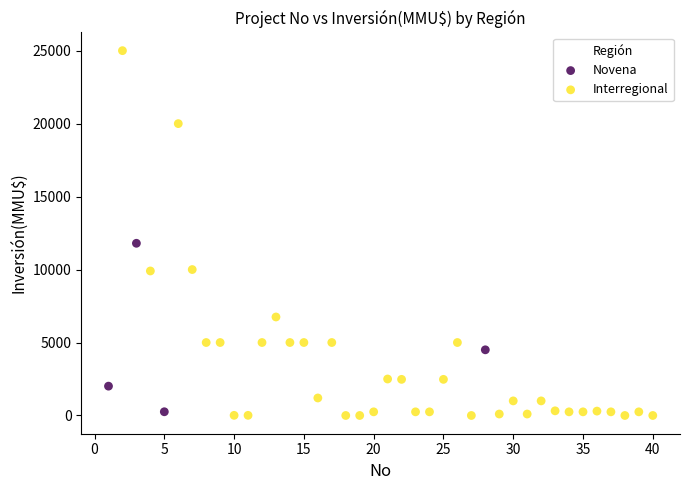

Which series reaches the maximum Y coordinate?

Interregional